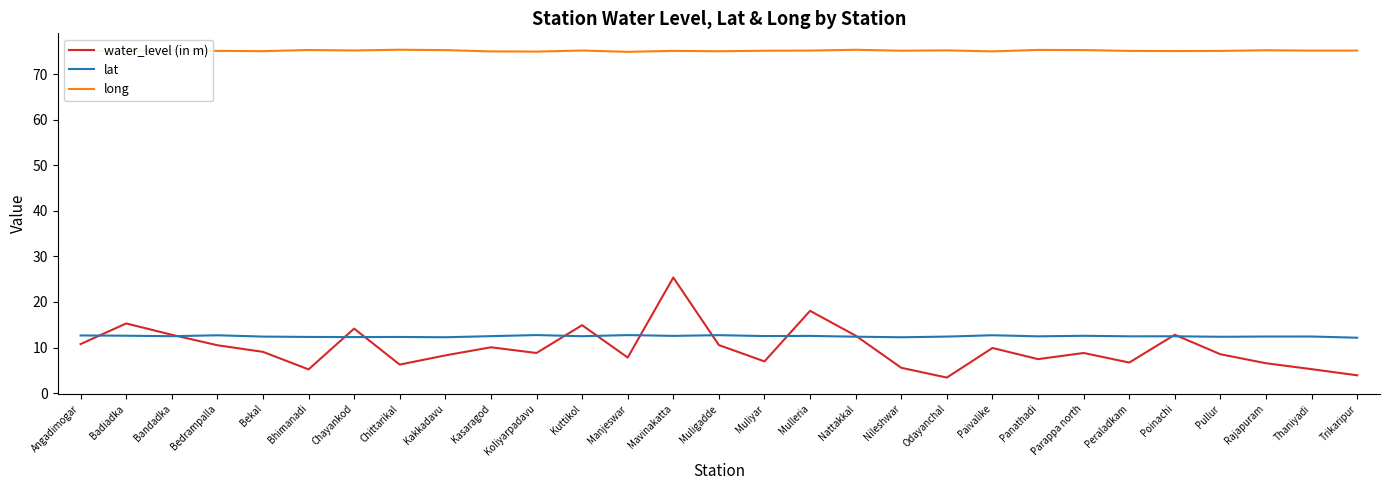

What is the spread (max minus min) of values at Kakkadavu?

67.0